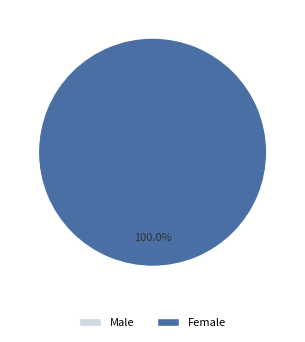

Count the number of slices in the pie.

1